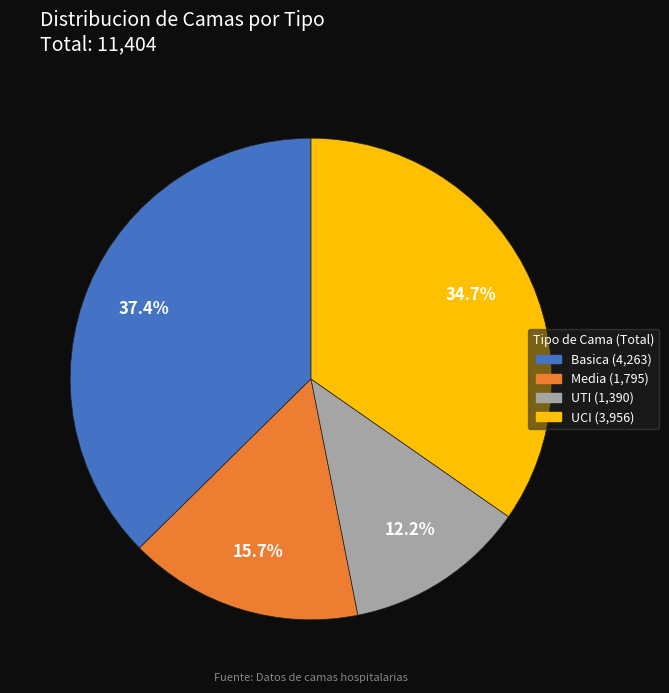

Rank the categories by value from highest to lowest.

Basica, UCI, Media, UTI